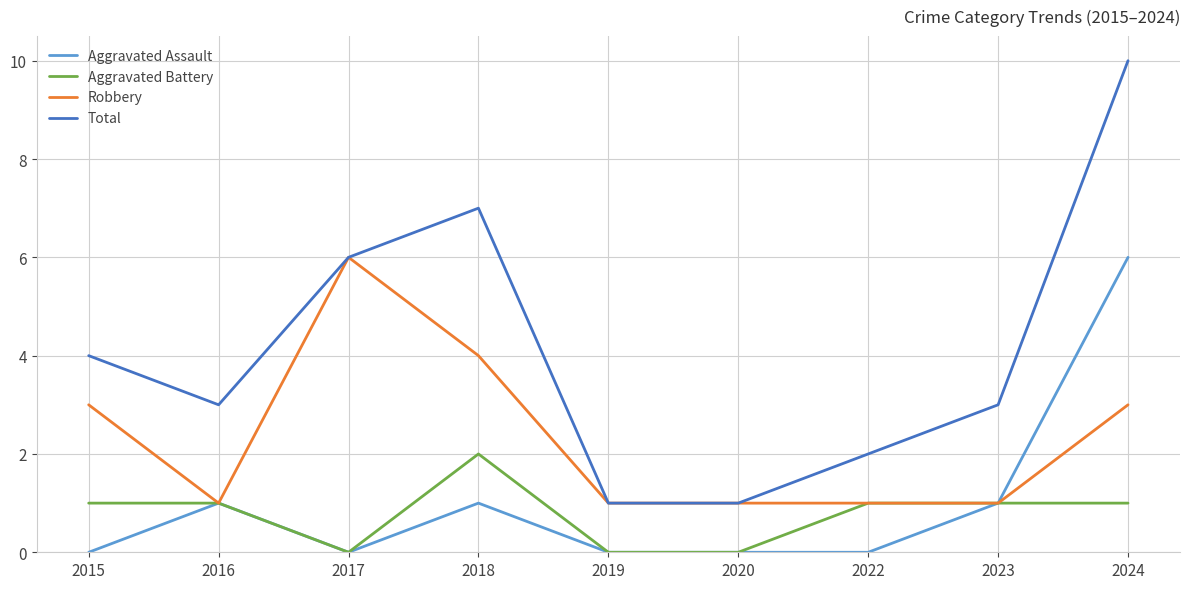

Which series has the largest range (max minus min)?

Total